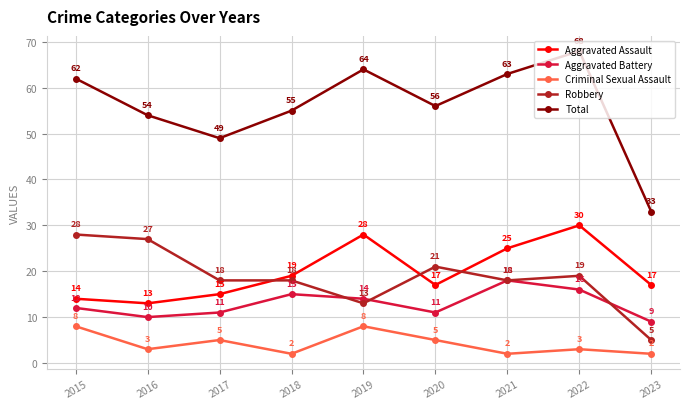

True or false: Aggravated Battery has a value of 6 at 2016.

False